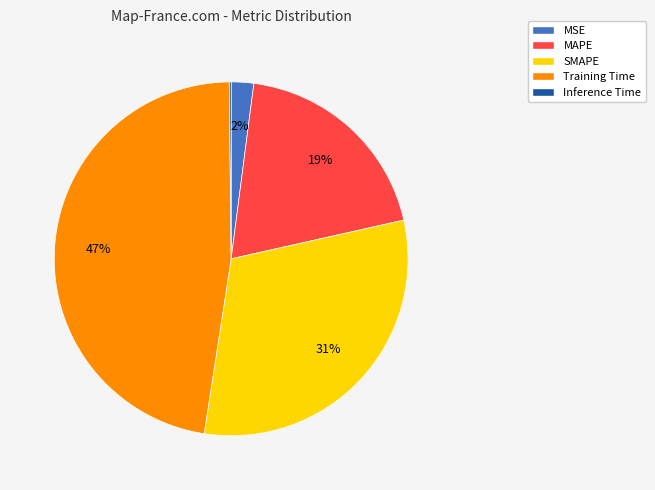

To the nearest percent, what portion does SMAPE represent?

31%